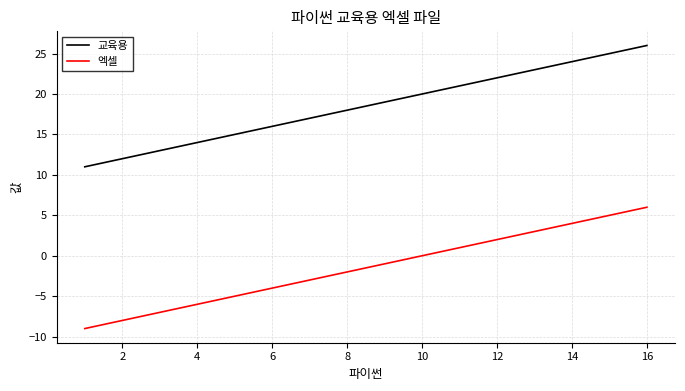

Which series has the largest total across all categories?

교육용